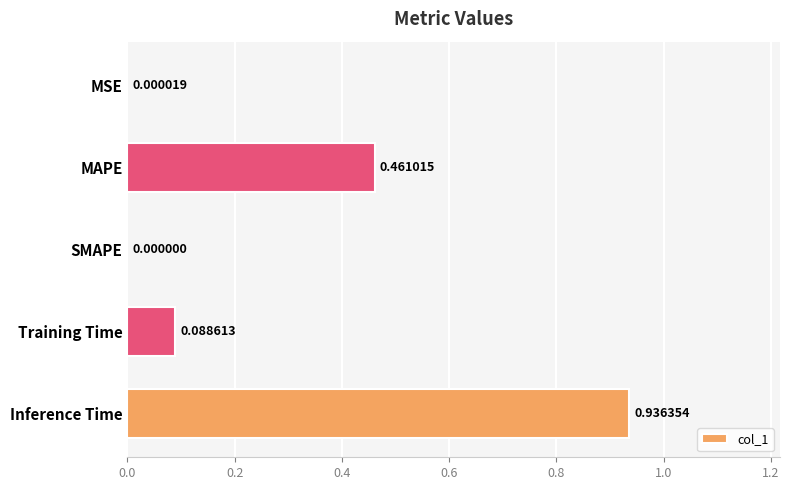

Where is the data nearest to the value 0?

SMAPE